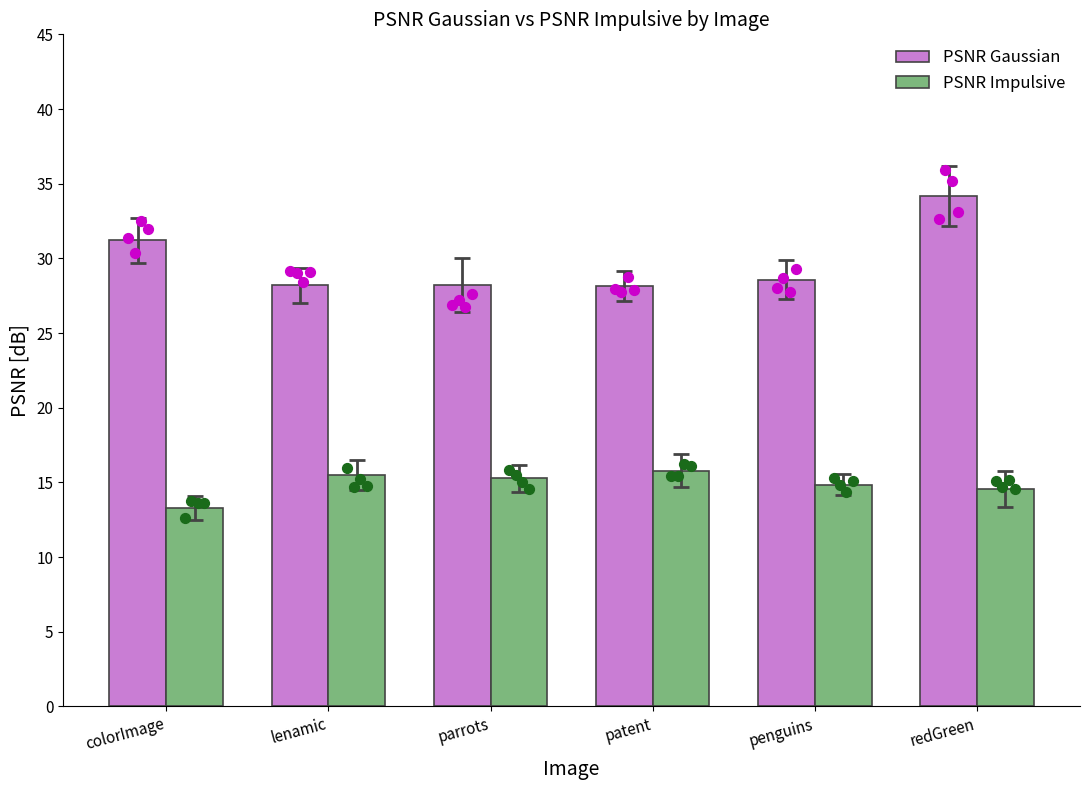

At how many categories does at least one series exceed 26?

6